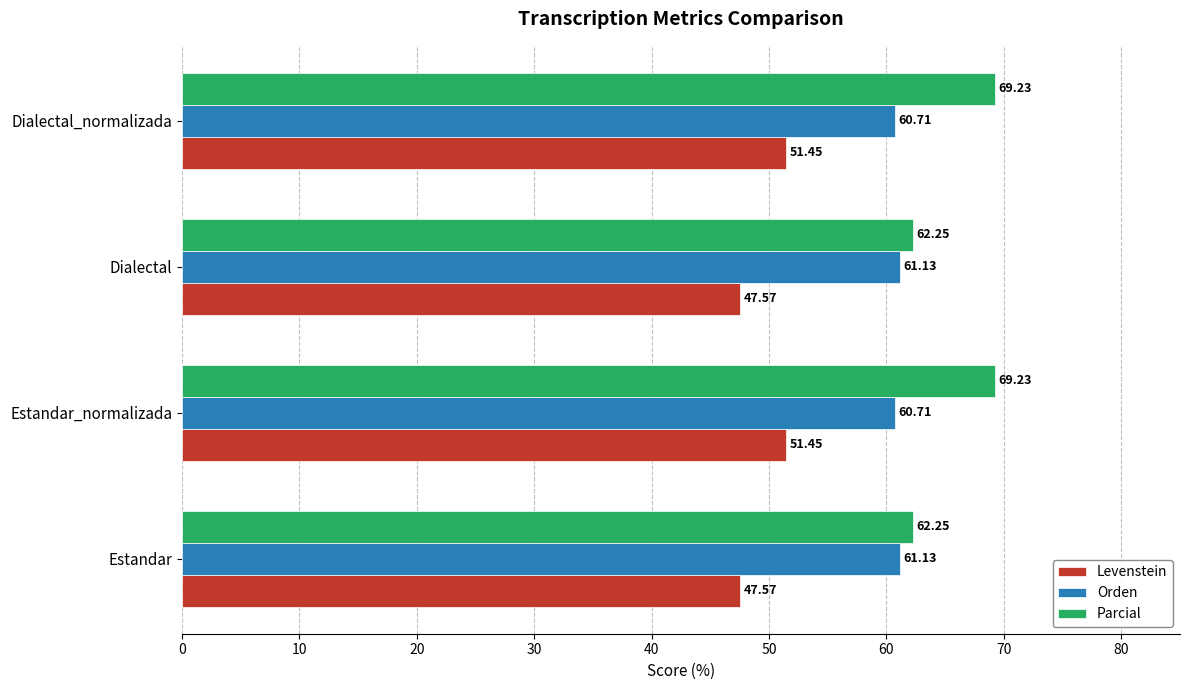

At how many categories does at least one series exceed 52?

4